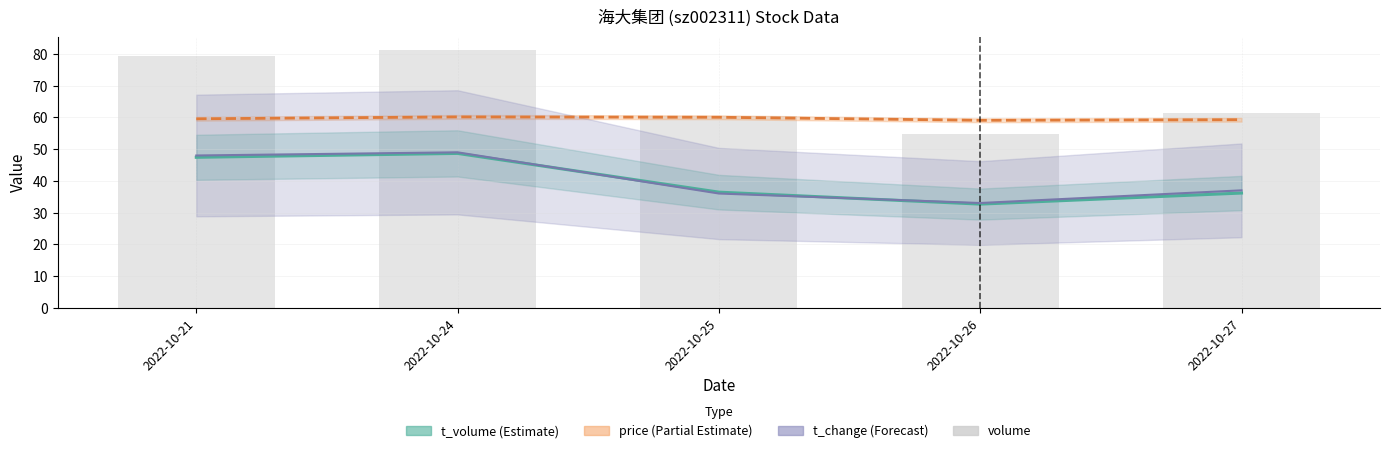

What is the greatest value displayed?

81.4